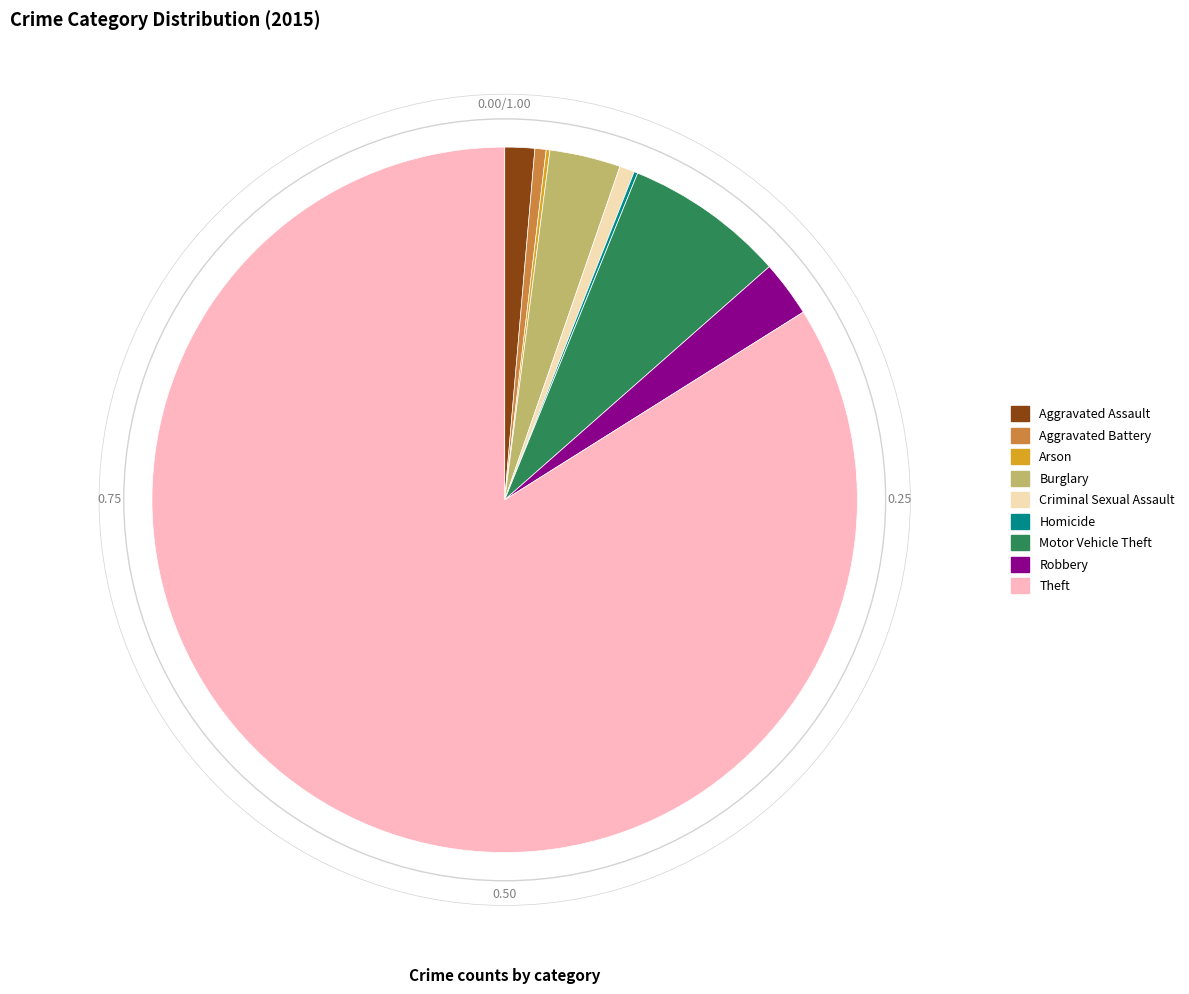

True or false: Aggravated Assault accounts for 1% of the total.

True